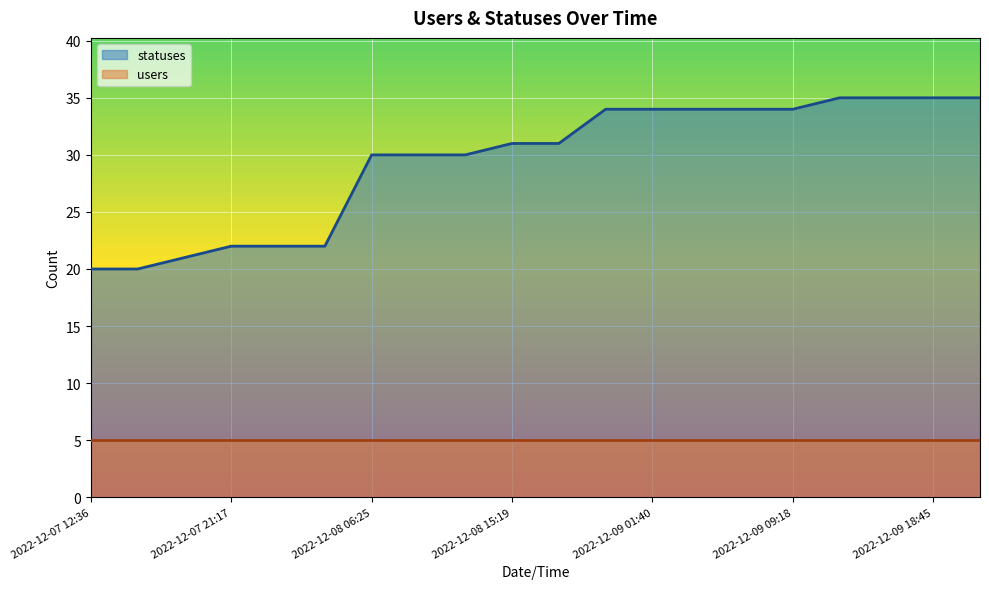

What is the label of the 9th point from the left?

2022-12-08 12:36